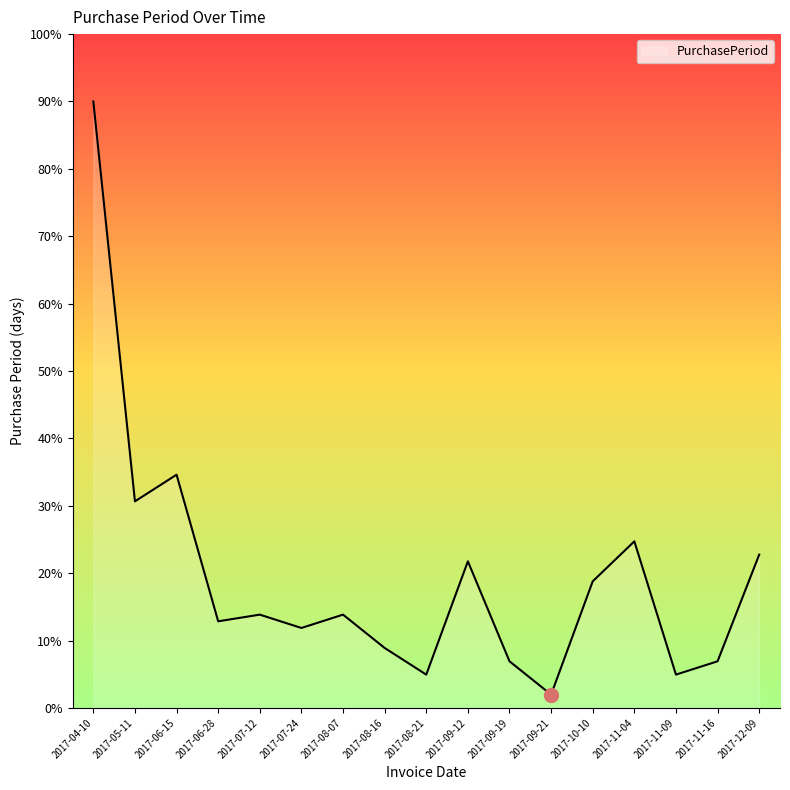

What is the difference between the values at 2017-09-12 and 2017-05-11?

8.9